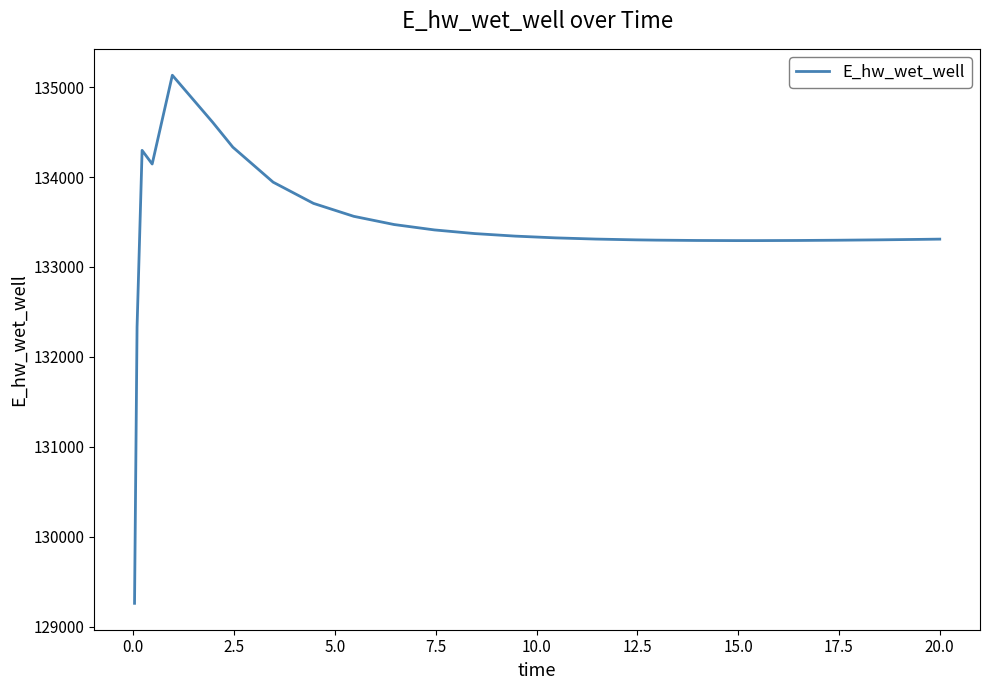

What is the maximum value shown in the chart?

135130.9